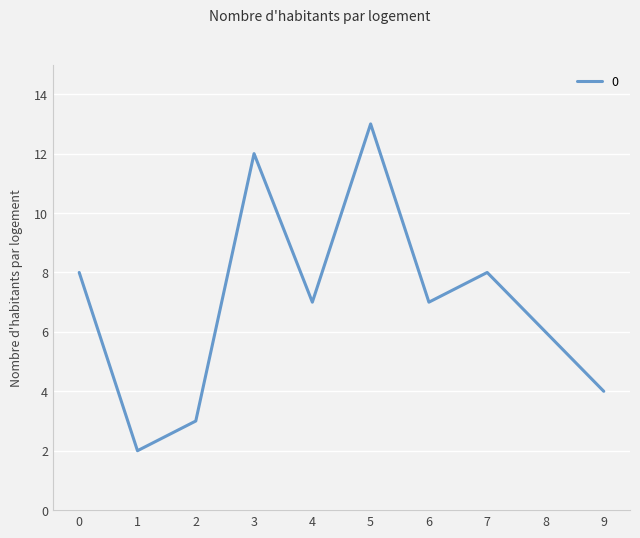

What is the greatest value displayed?

13